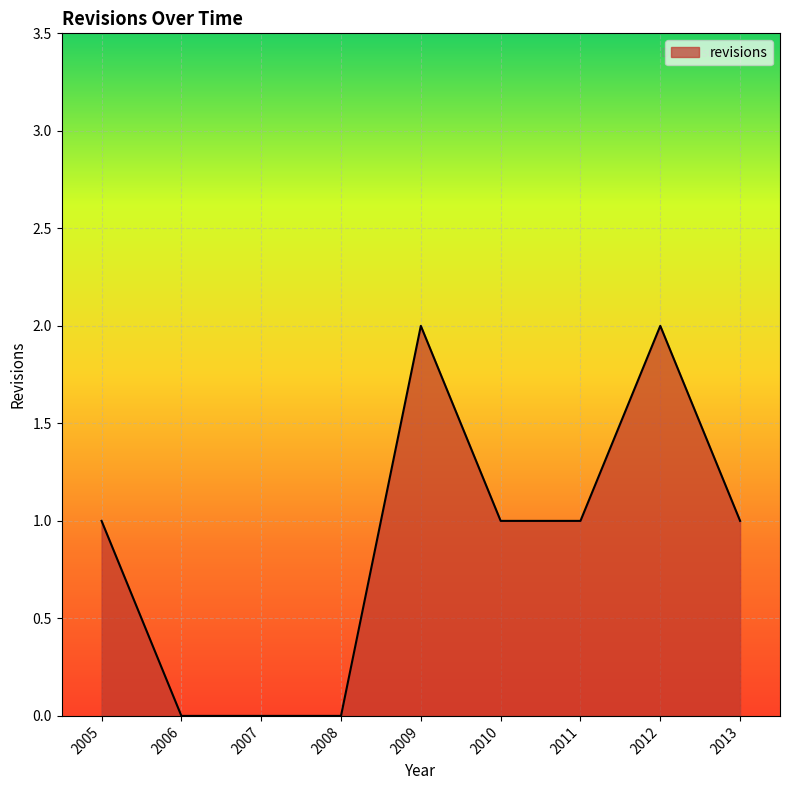

How many lines are shown in the chart?

1